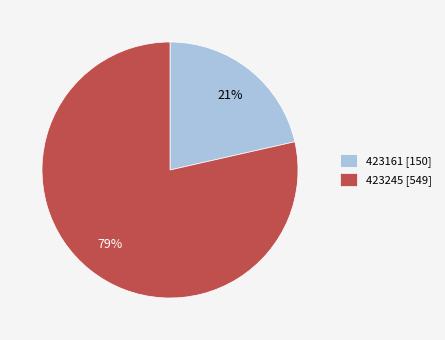

Which category has the smallest portion of the pie?

423161